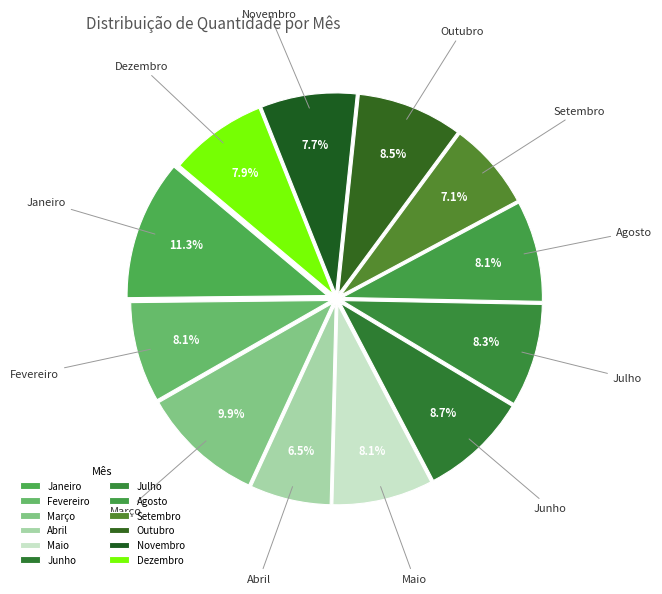

To the nearest percent, what is the combined percentage of Maio and Novembro?

16%